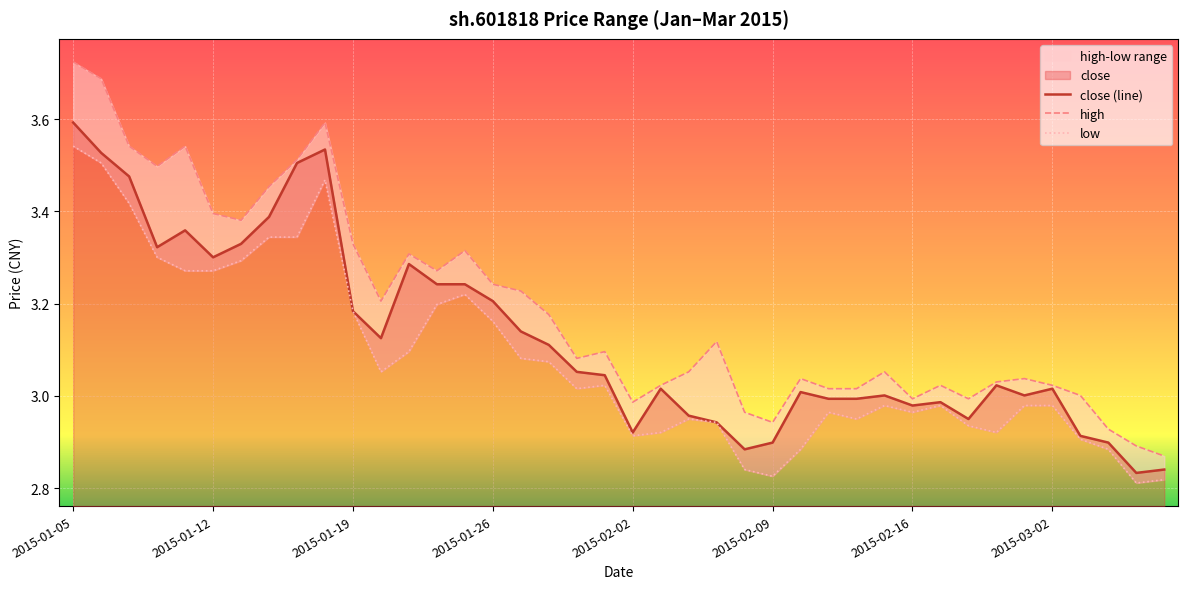

In high, how many points are lower than both neighbors (excluding endpoints)?

9